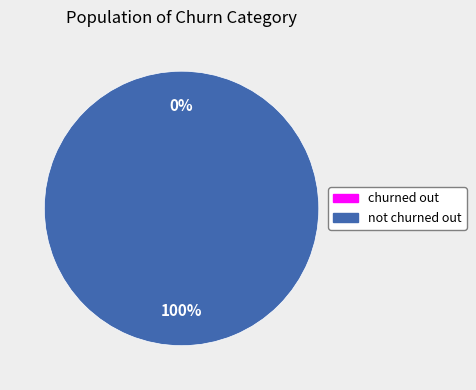

Is it true that churned out is 0% of the pie?

True